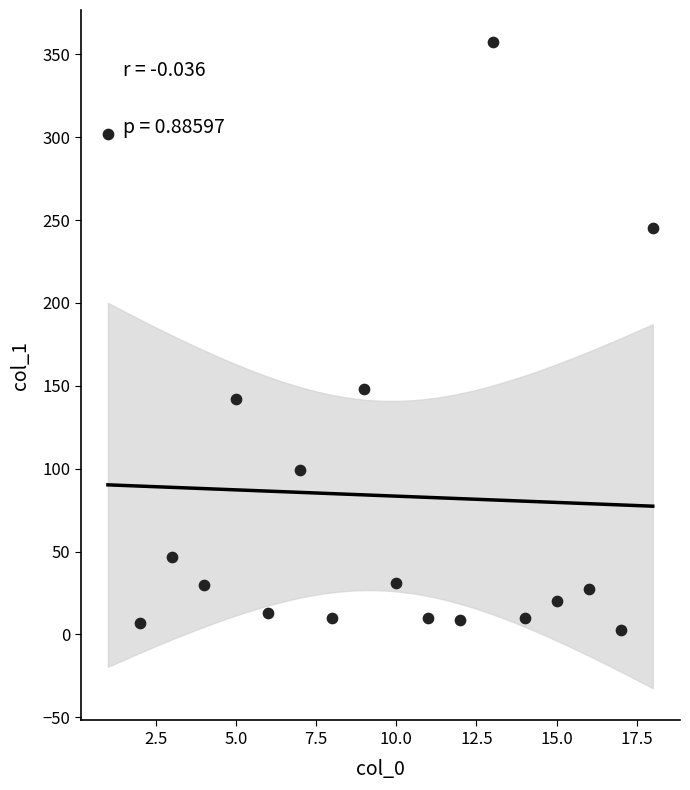

What Y value in the scatter plot is closest to 179?

148.0